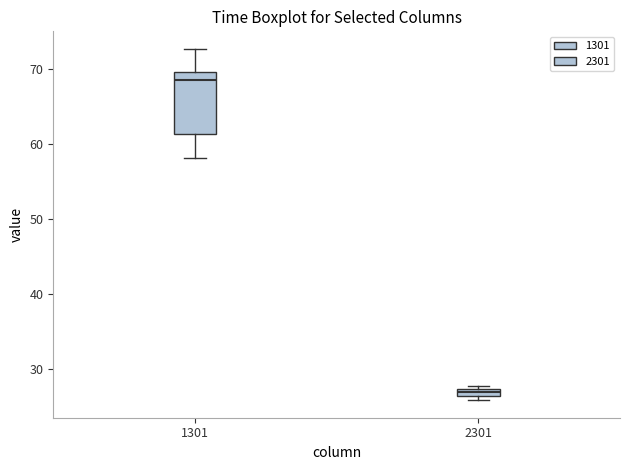

Which box is the tallest, from its lower edge to its upper edge?

1301